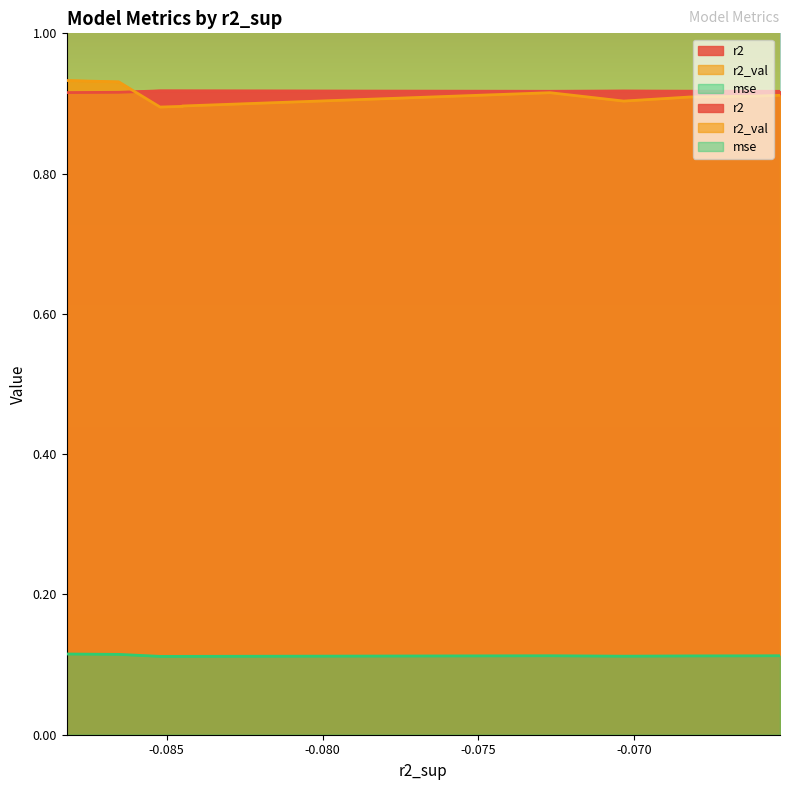

The r2_val series shows 0.5 at model_6_44_4. True or false?

False